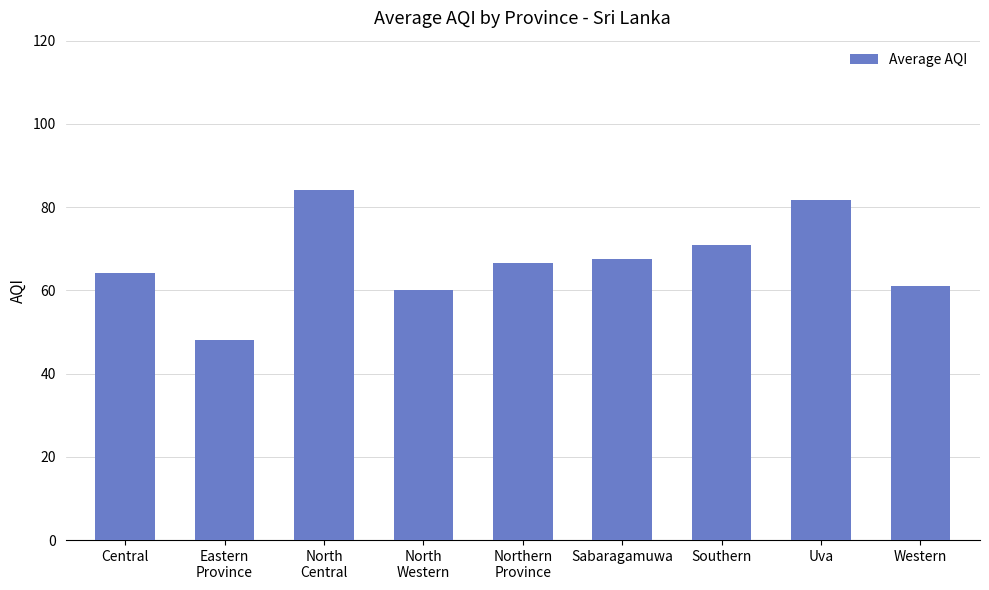

Rank the categories by value from lowest to highest.

Eastern
Province, North
Western, Western, Central, Northern
Province, Sabaragamuwa, Southern, Uva, North
Central